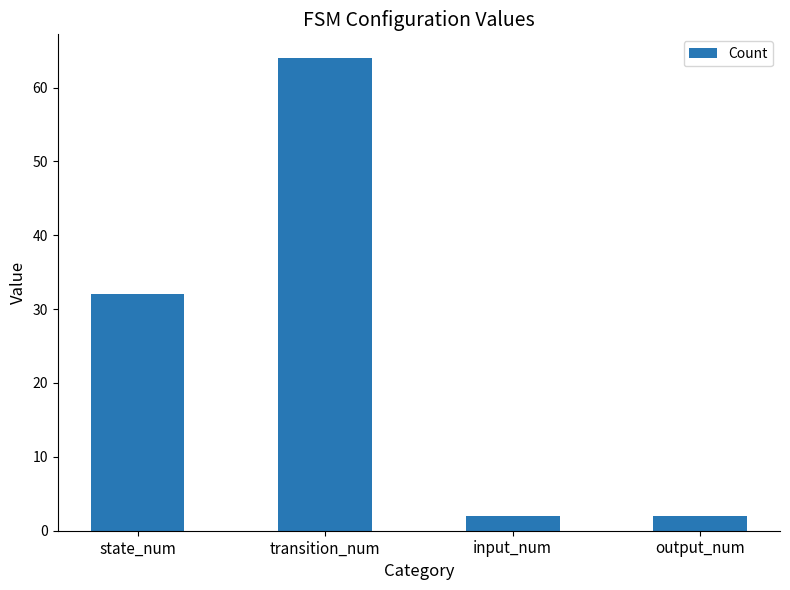

What is the sum of the values at output_num and input_num?

4